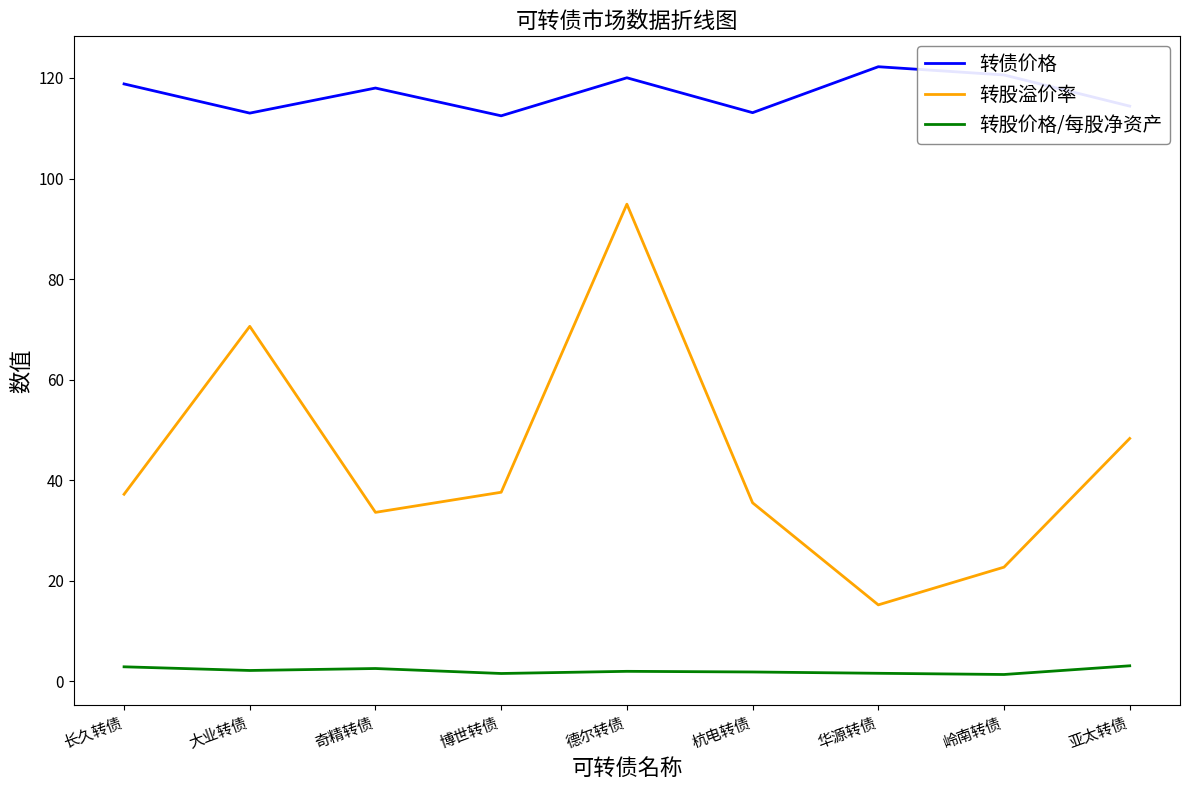

What position from the left is 大业转债?

2